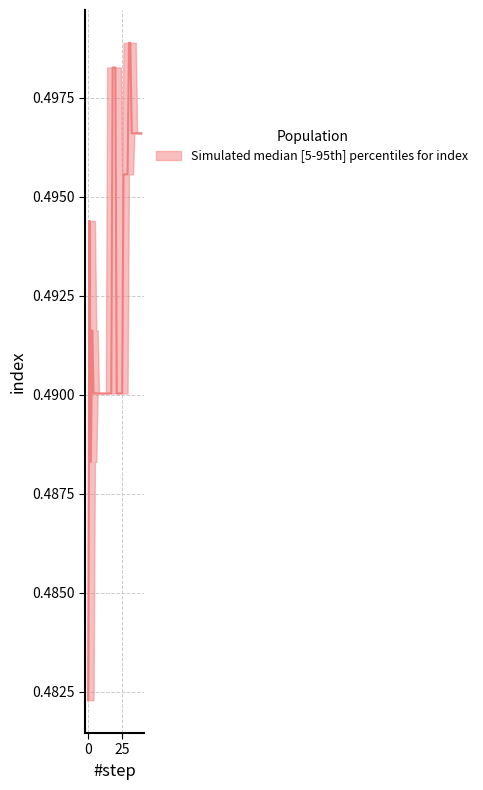

What is the value of the 15th point from the left?

0.5